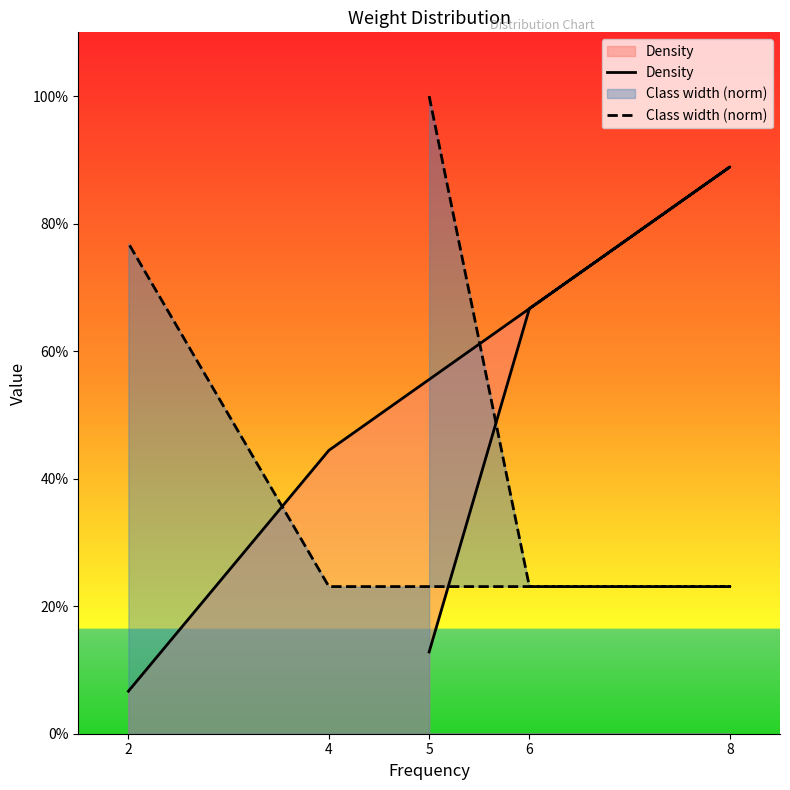

How many distinct data groups are displayed?

2